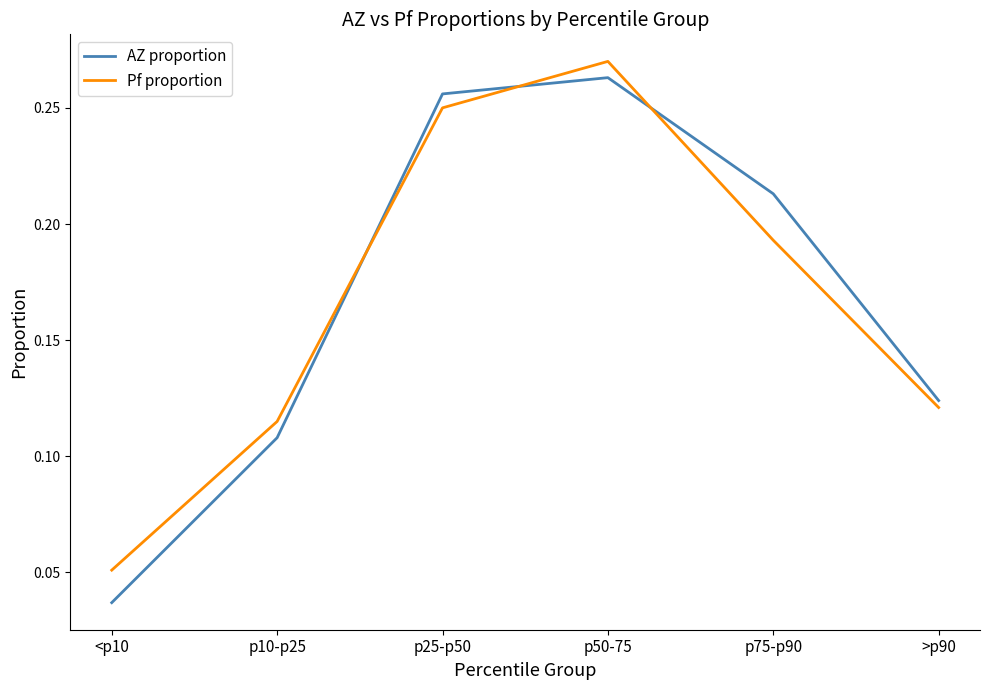

Which category has the lowest value in the AZ proportion series?

<p10